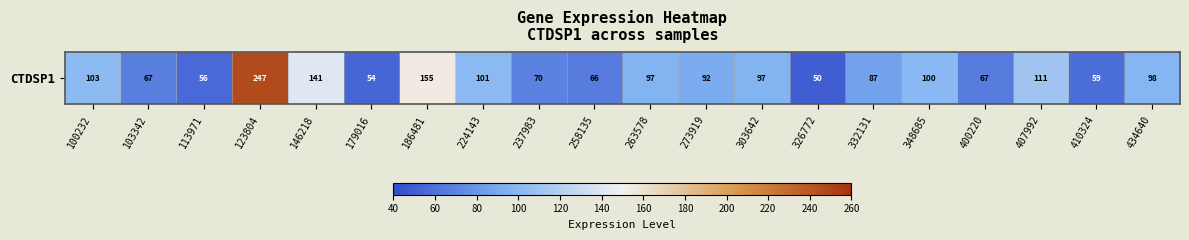

What is the greatest value displayed?

246.7